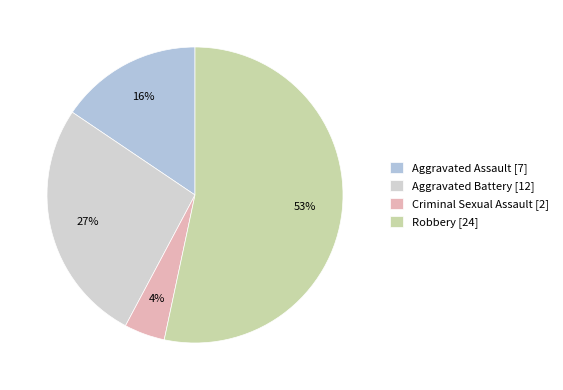

To the nearest percent, what is the combined percentage of Criminal Sexual Assault and Aggravated Assault?

20%